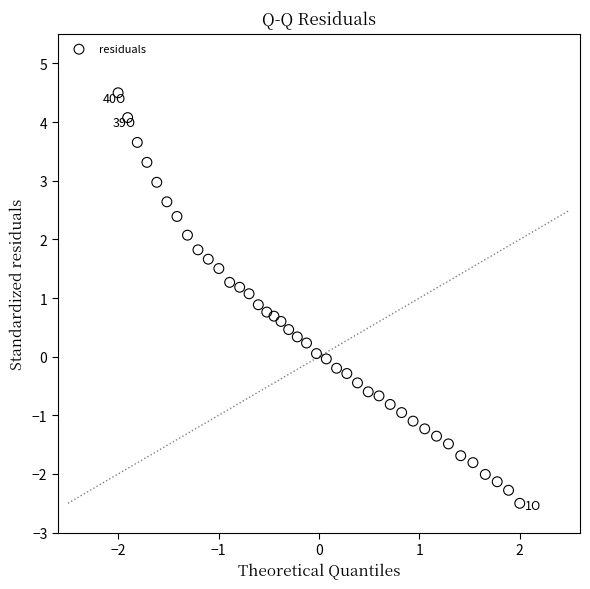

What is the range of X values (max minus min)?

4.0